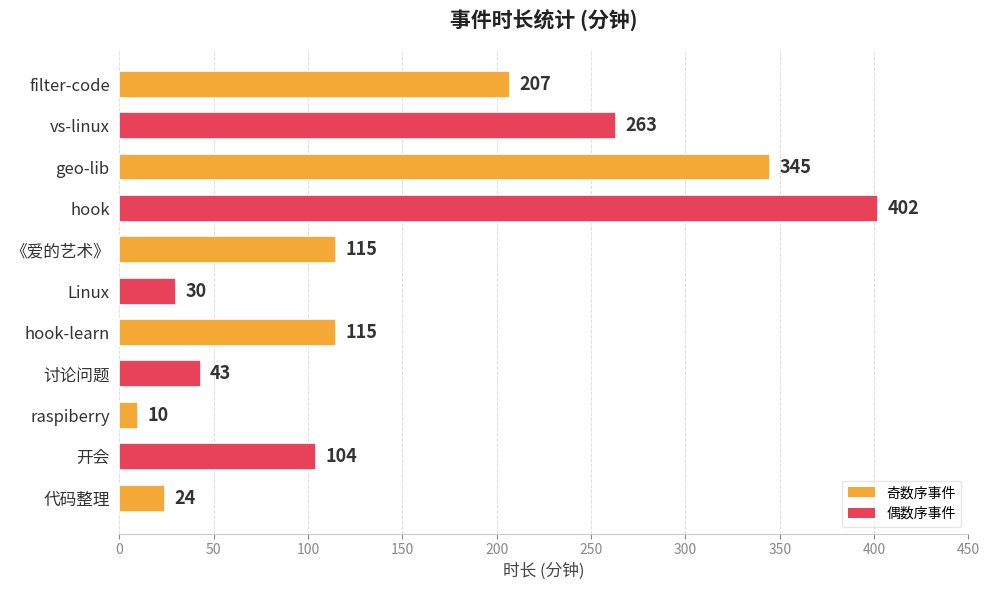

The value at vs-linux is 263. True or false?

True